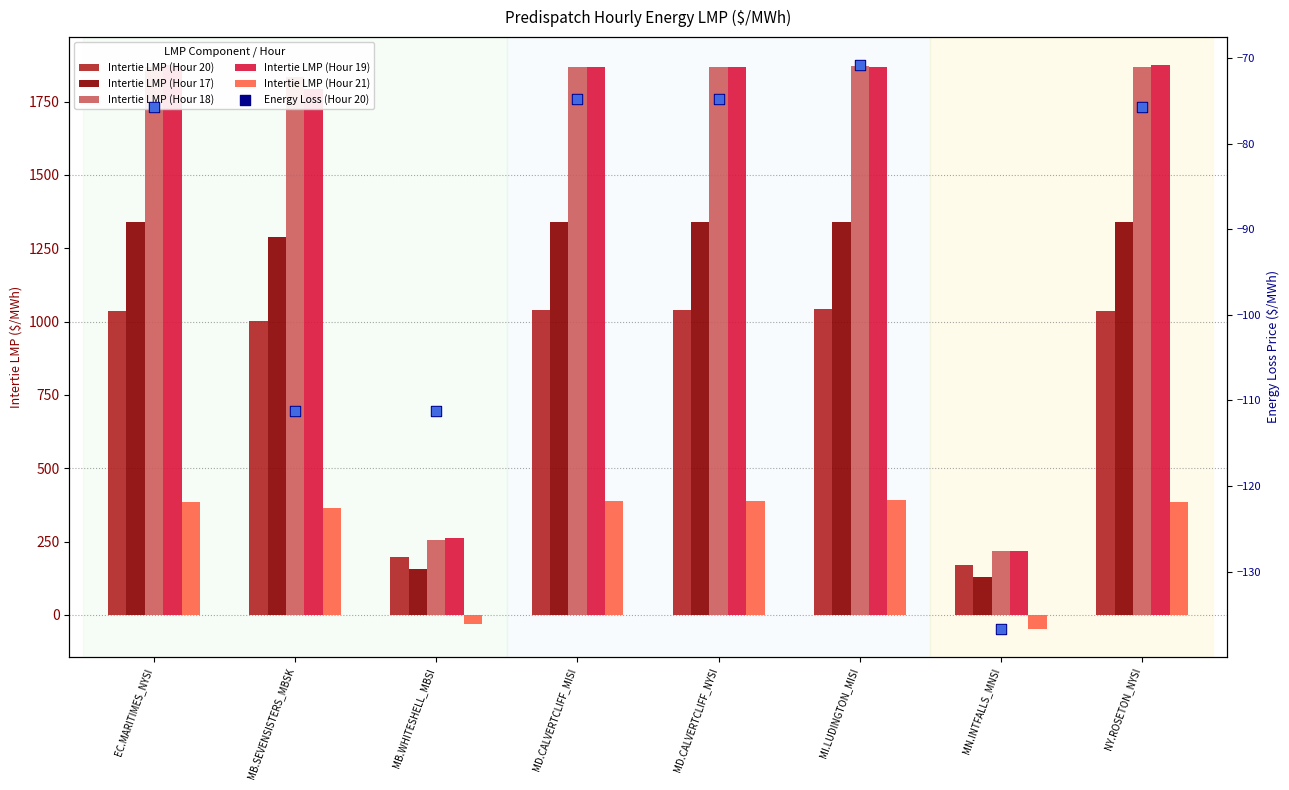

What are all the series names shown in the legend?

Intertie LMP (Hour 20), Intertie LMP (Hour 17), Intertie LMP (Hour 18), Intertie LMP (Hour 19), Intertie LMP (Hour 21), Energy Loss (Hour 20)